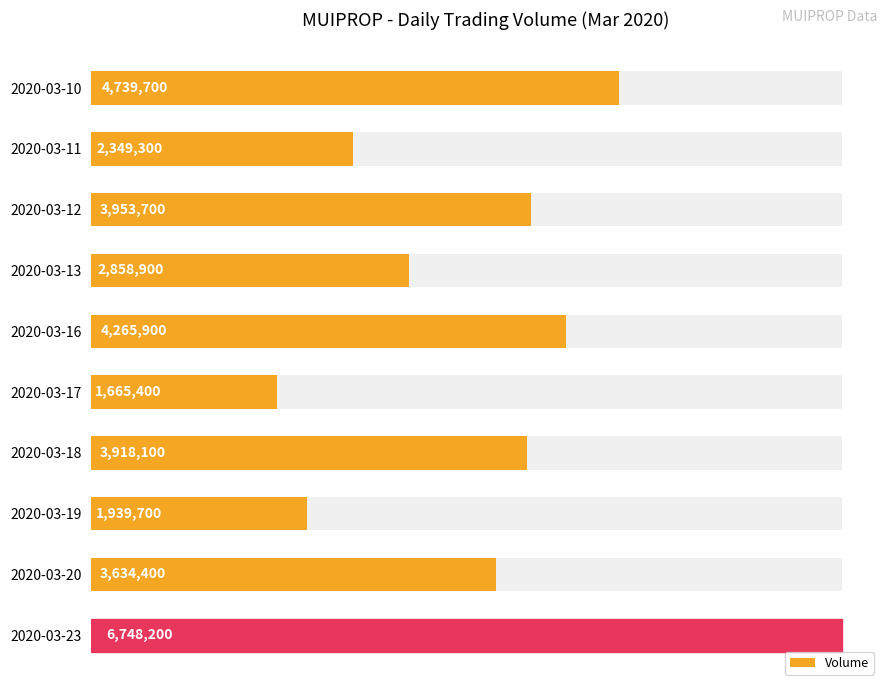

What is the approximate value at 2020-03-17?

1665400